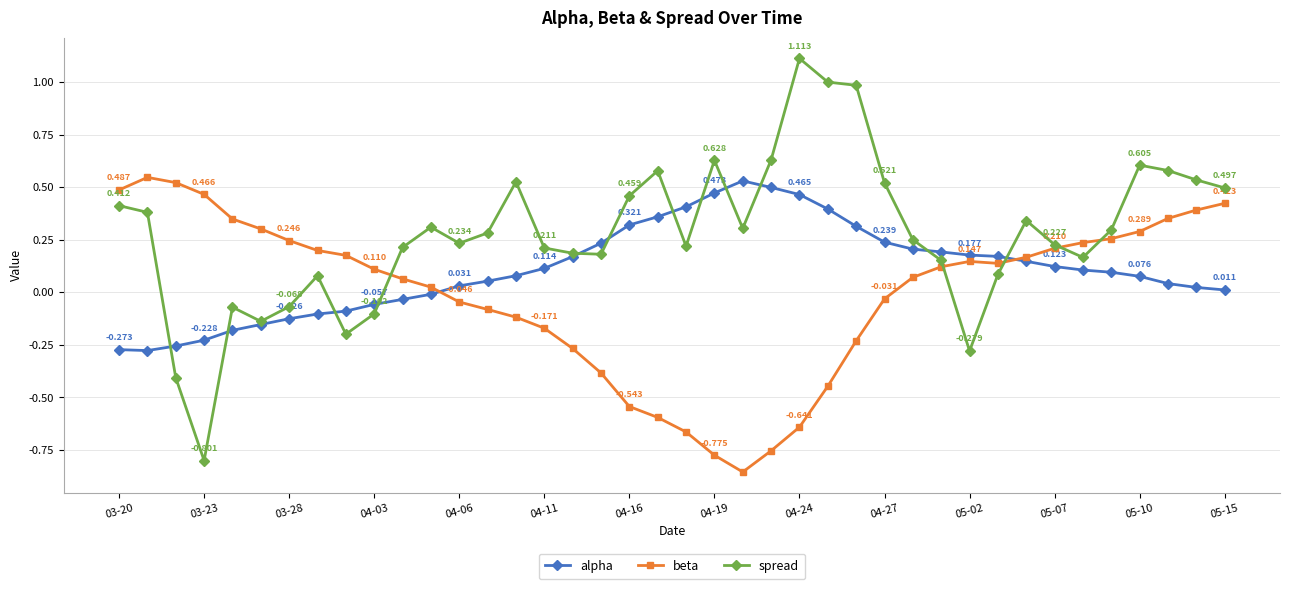

True or false: spread has more than 2 interior local peaks.

True